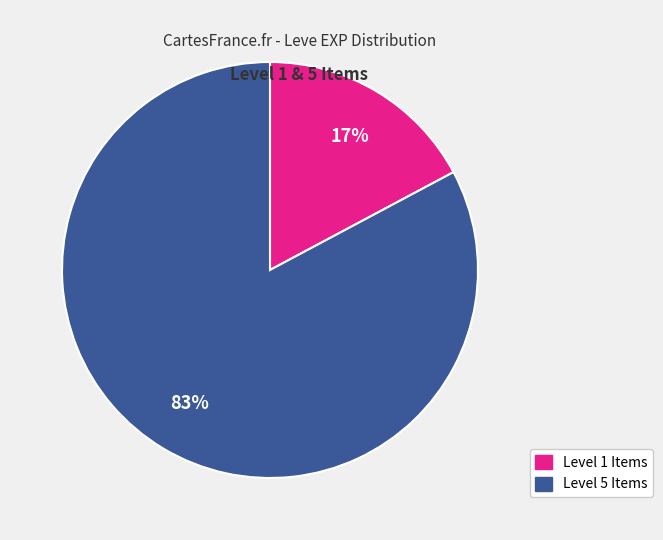

How many slices are in this pie chart?

2